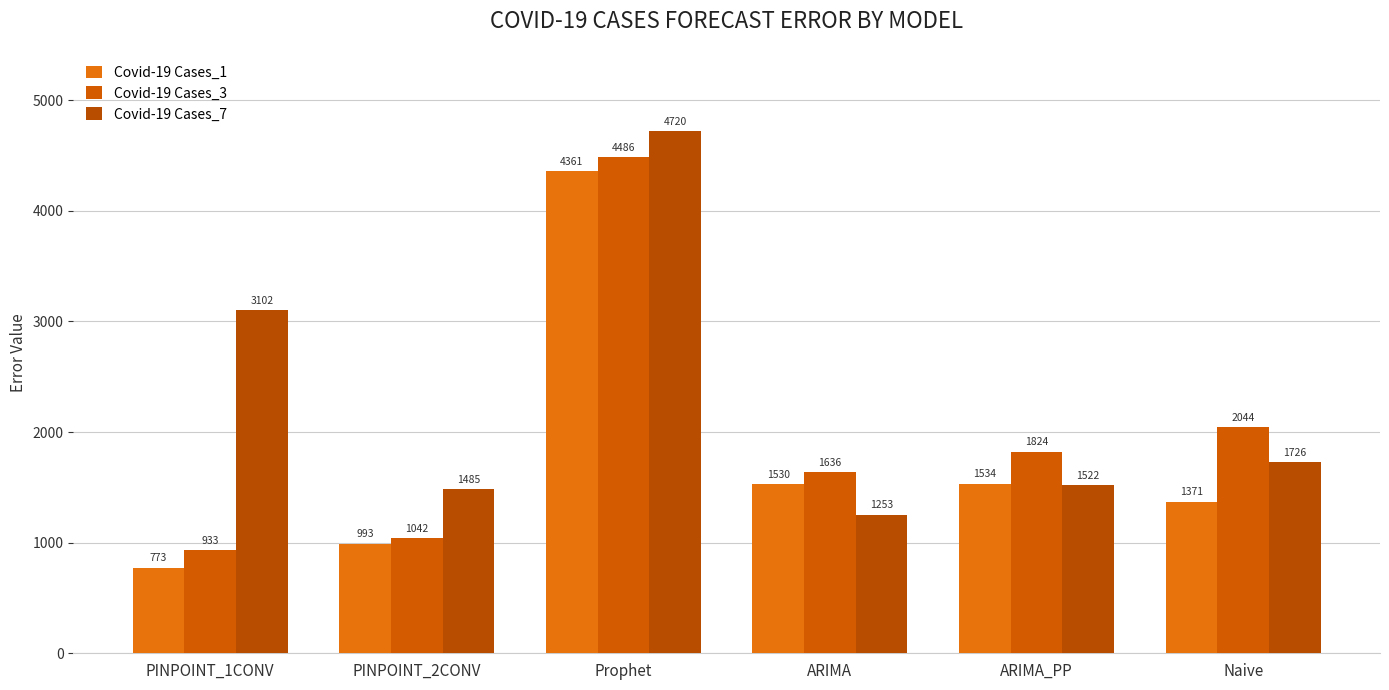

Where is Covid-19 Cases_7 nearest to the value 2986?

PINPOINT_1CONV